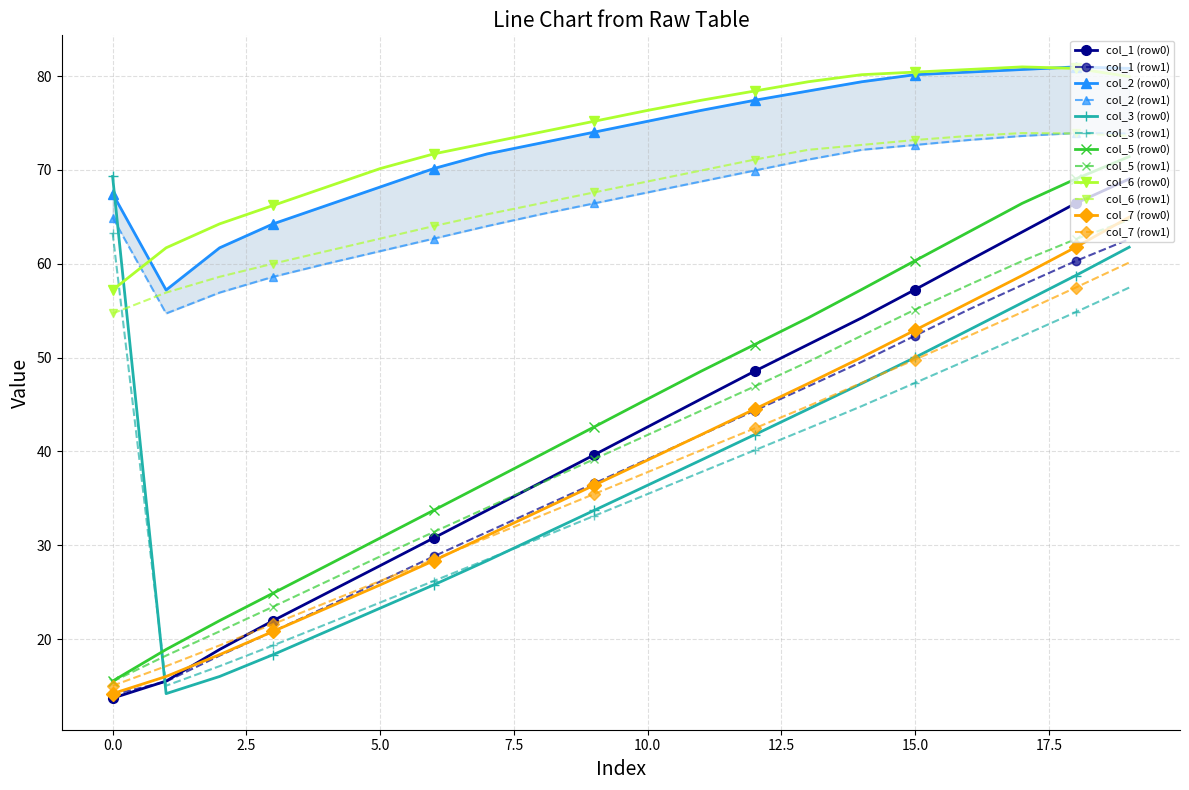

Count the number of categories in the chart.

2